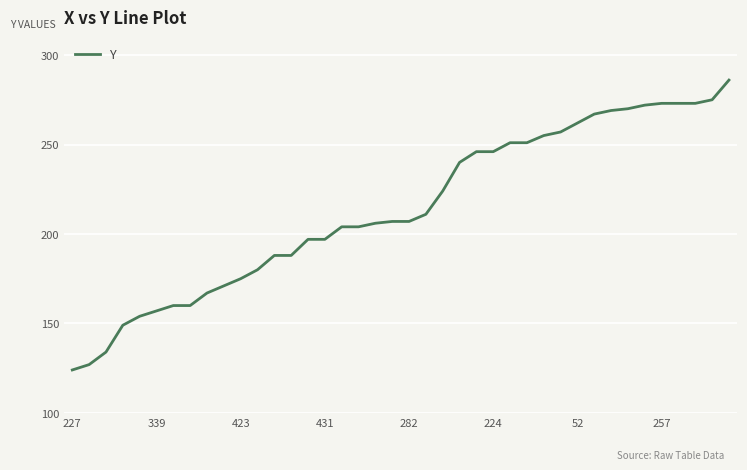

What is the difference between the maximum and minimum values?

162